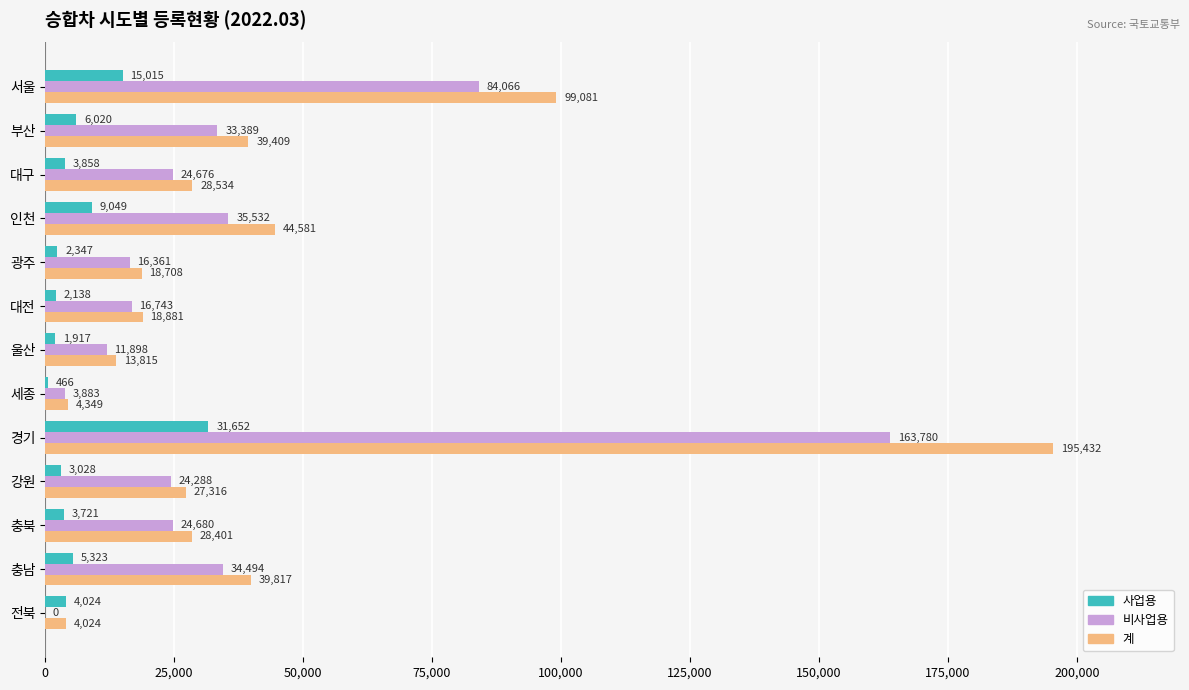

What is the sum of the 비사업용 values at 울산 and 대구?

36574